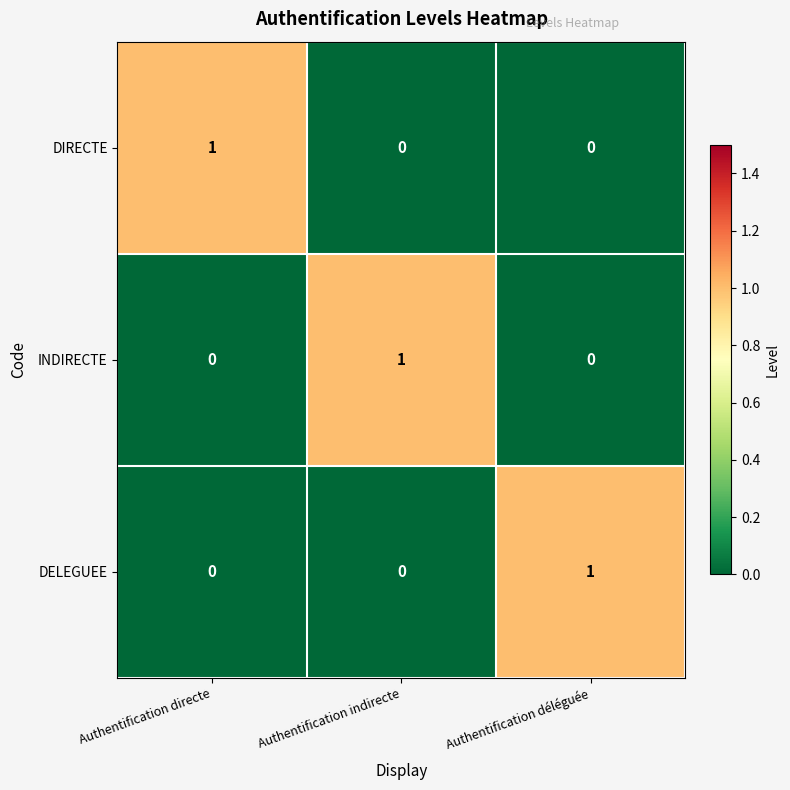

How many DELEGUEE values are between 0 and 1?

3